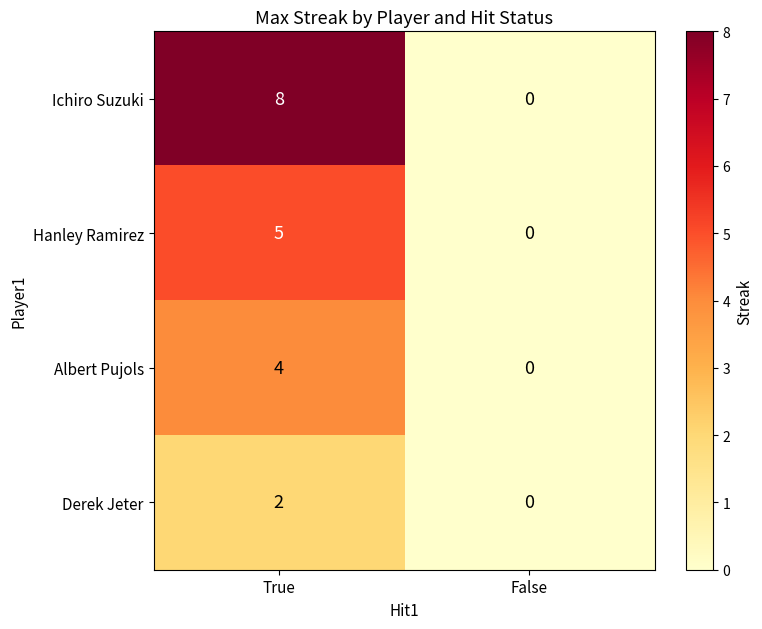

At which category does the chart reach its peak across all series?

True